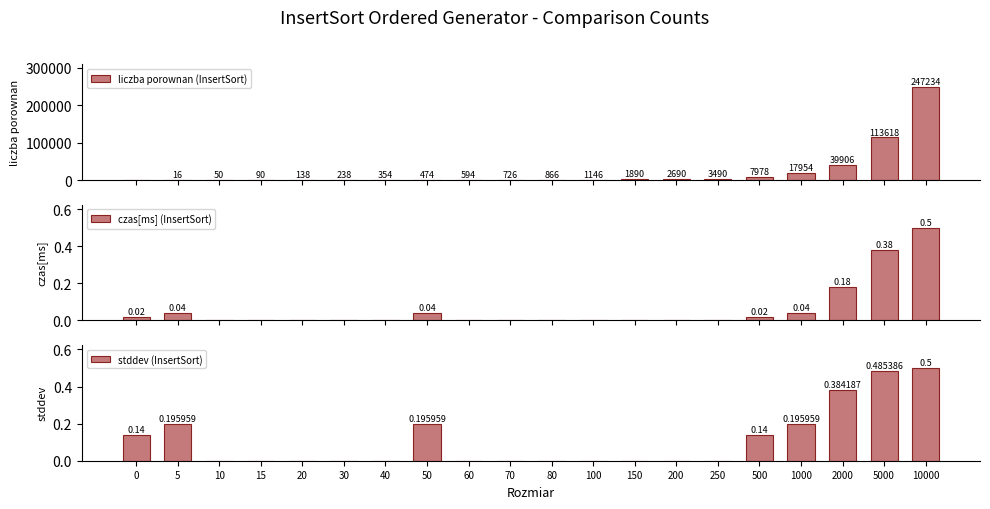

Is the value of liczba porownan (InsertSort) at 0 greater than the value of czas[ms] (InsertSort) at 5?

No